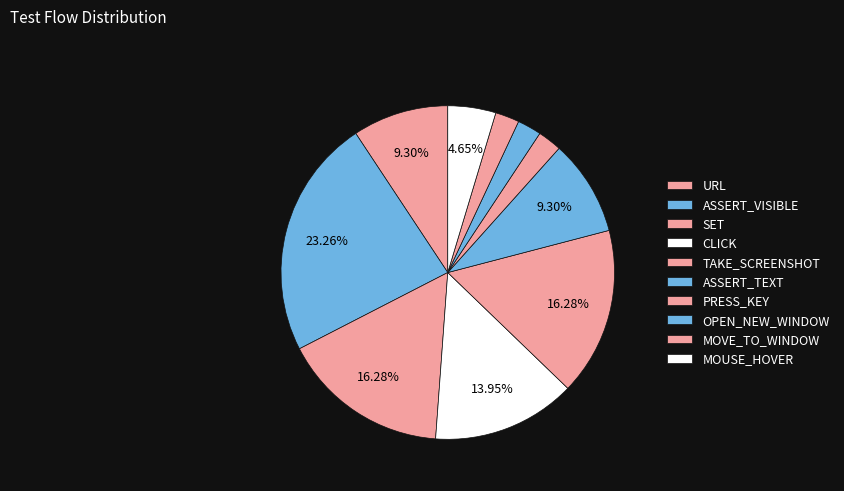

How many slices are in this pie chart?

10